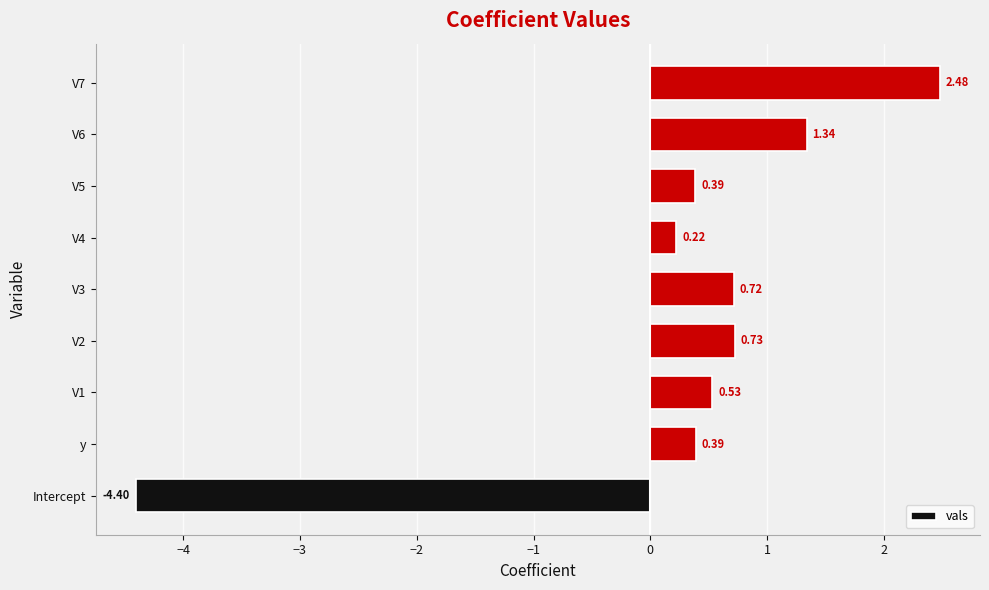

What is the change in value from Intercept to V3?

+5.1